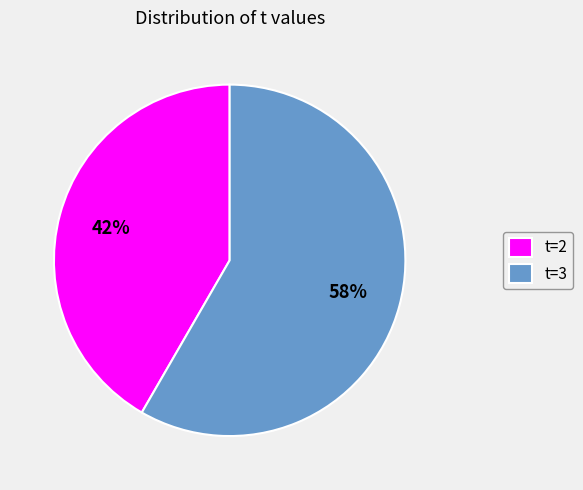

To the nearest percent, what is the combined percentage of t=2 and t=3?

100%